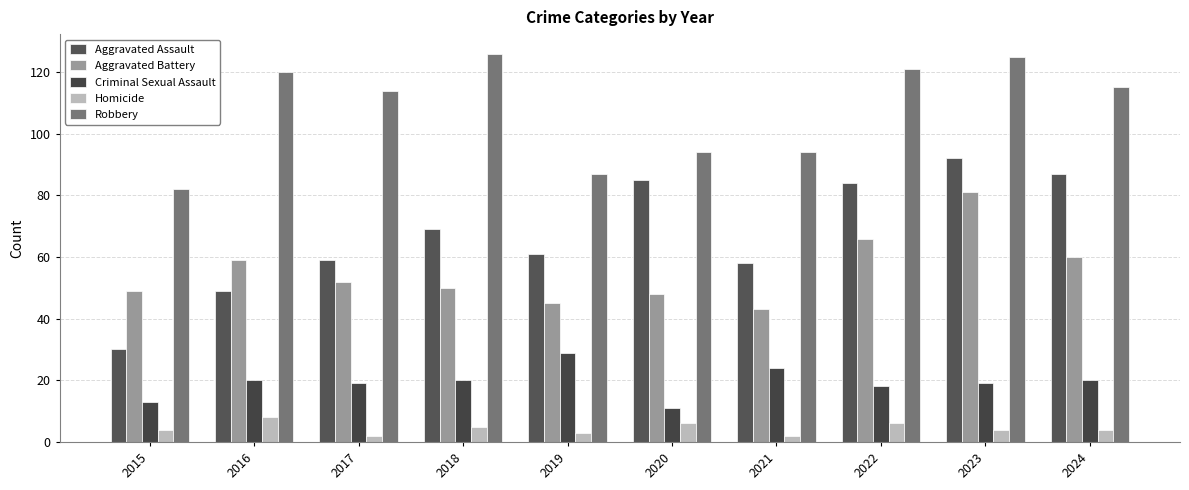

What is the value of the Criminal Sexual Assault bar at the 1st from the left?

13